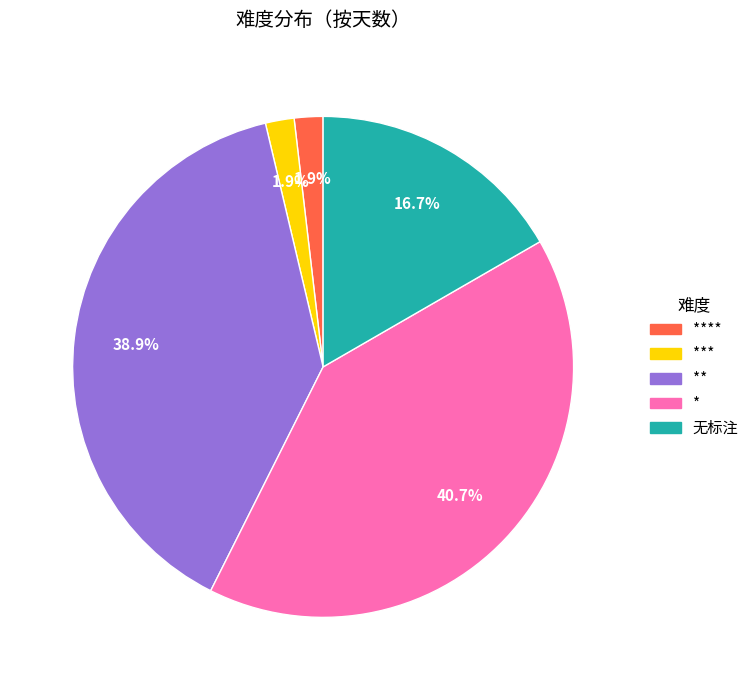

Does any single category account for the majority?

No